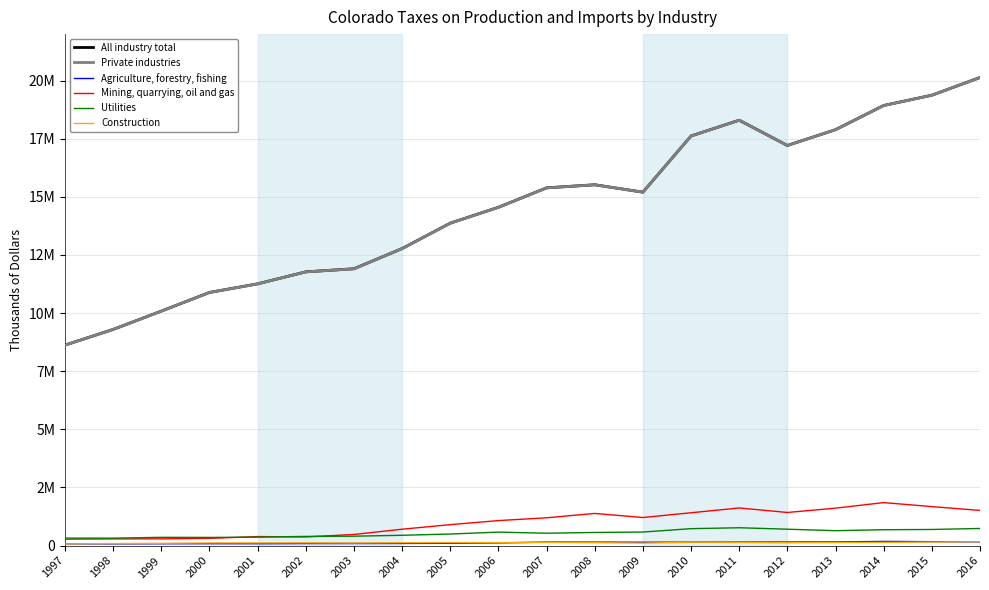

Where does the Private industries series first go above 15200498?

2007